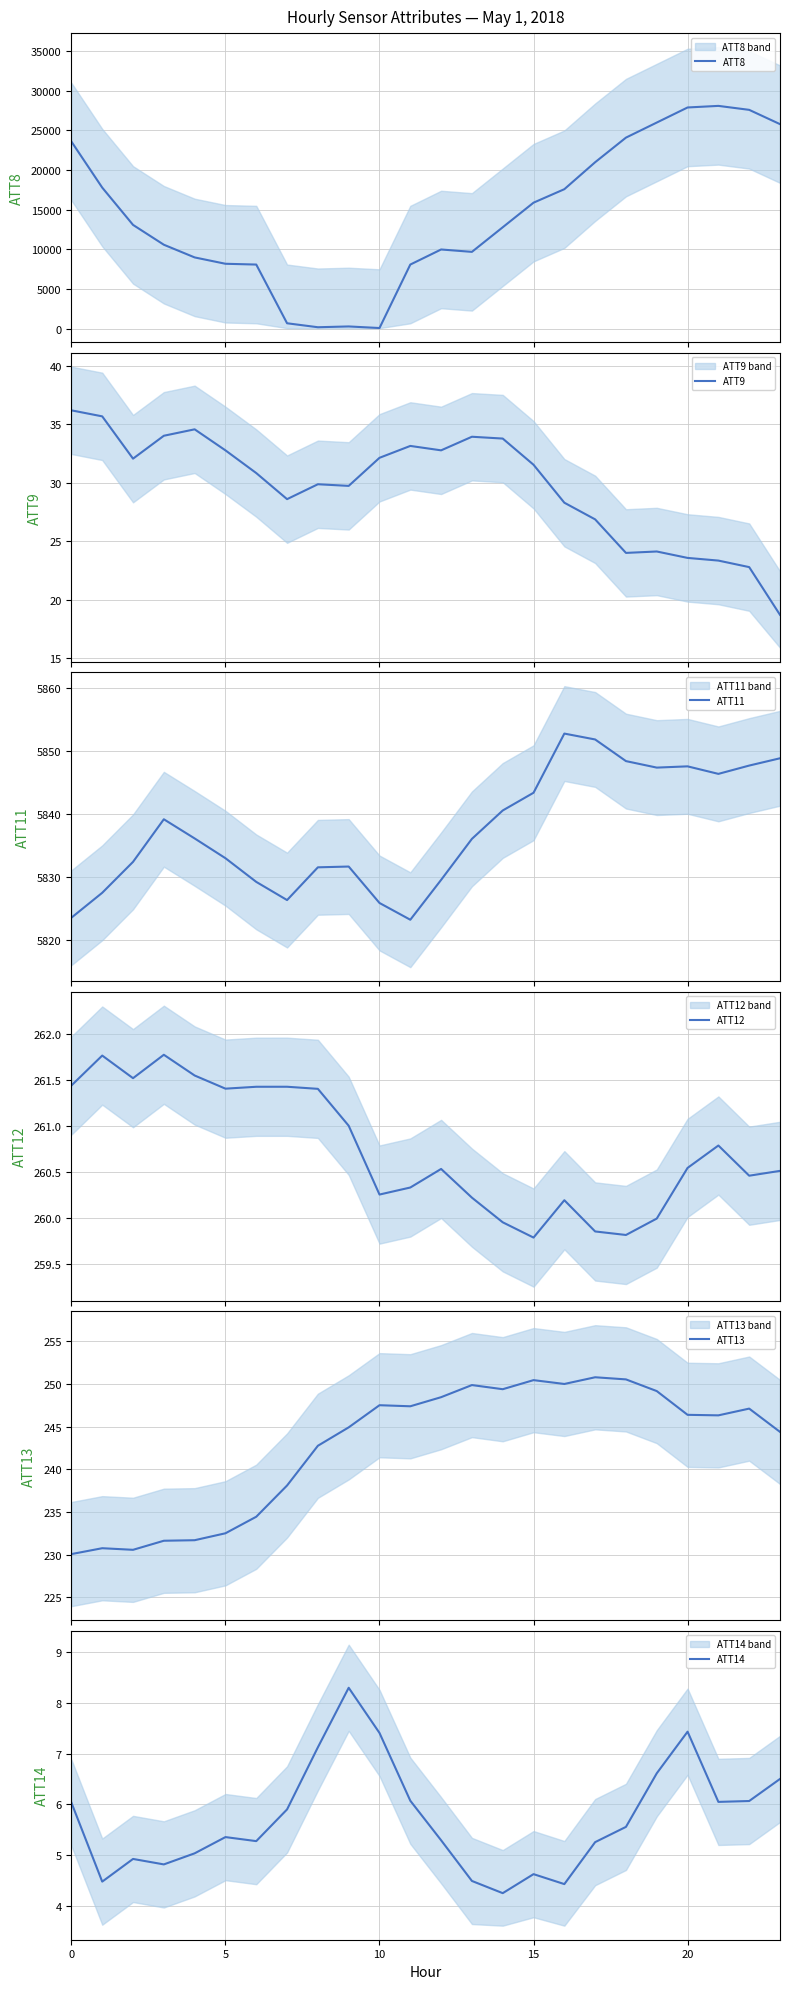

Rank the series at 17 from lowest to highest value.

ATT14, ATT9, ATT13, ATT12, ATT11, ATT8